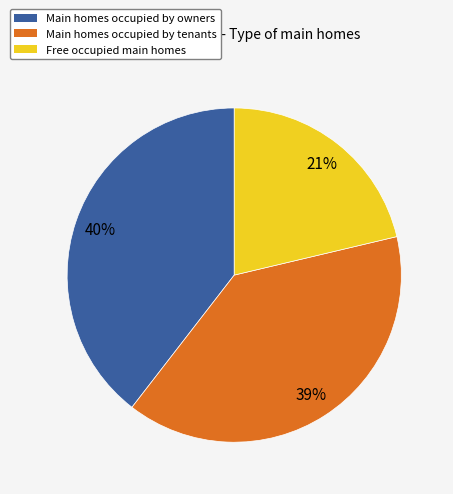

Count the number of slices in the pie.

3